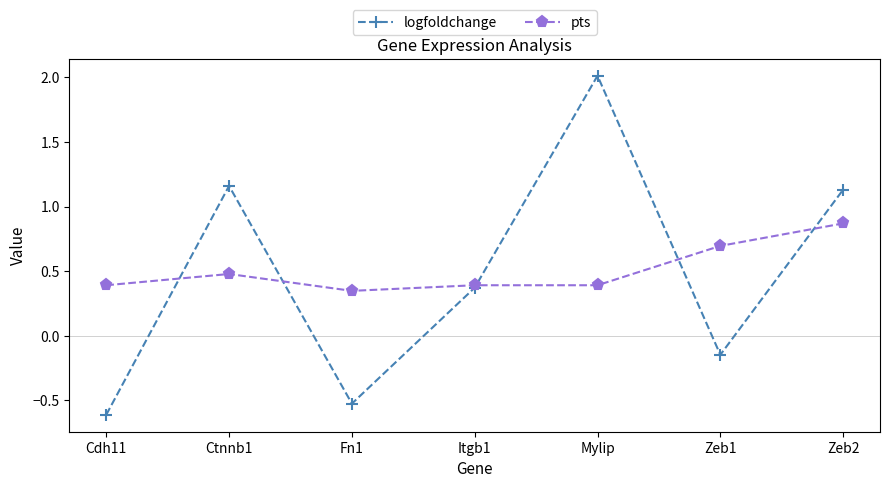

Which series has the largest range (max minus min)?

logfoldchange